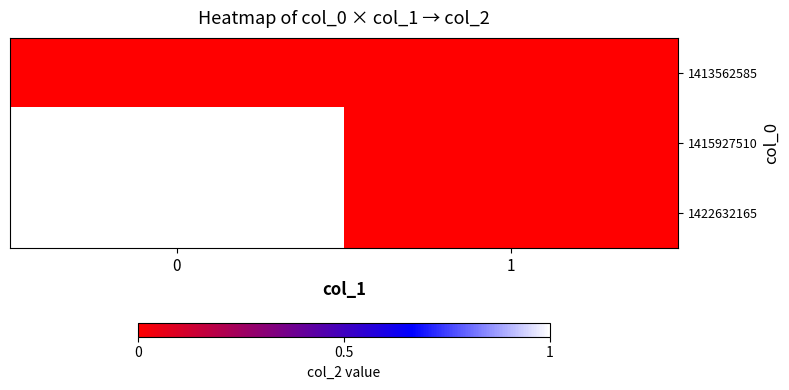

How many categories are shown in the chart?

2